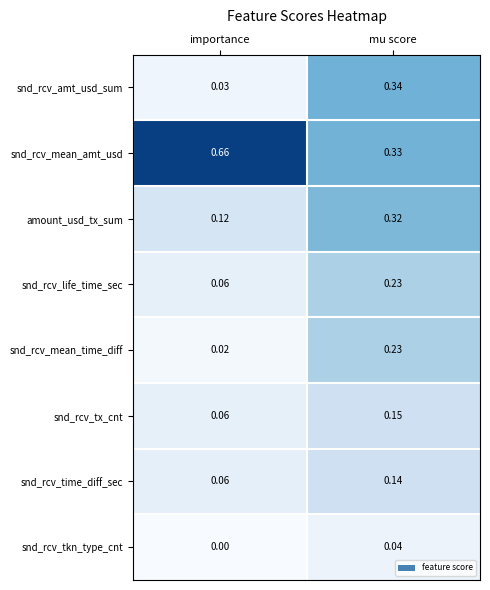

Where is amount_usd_tx_sum nearest to the value 0?

importance